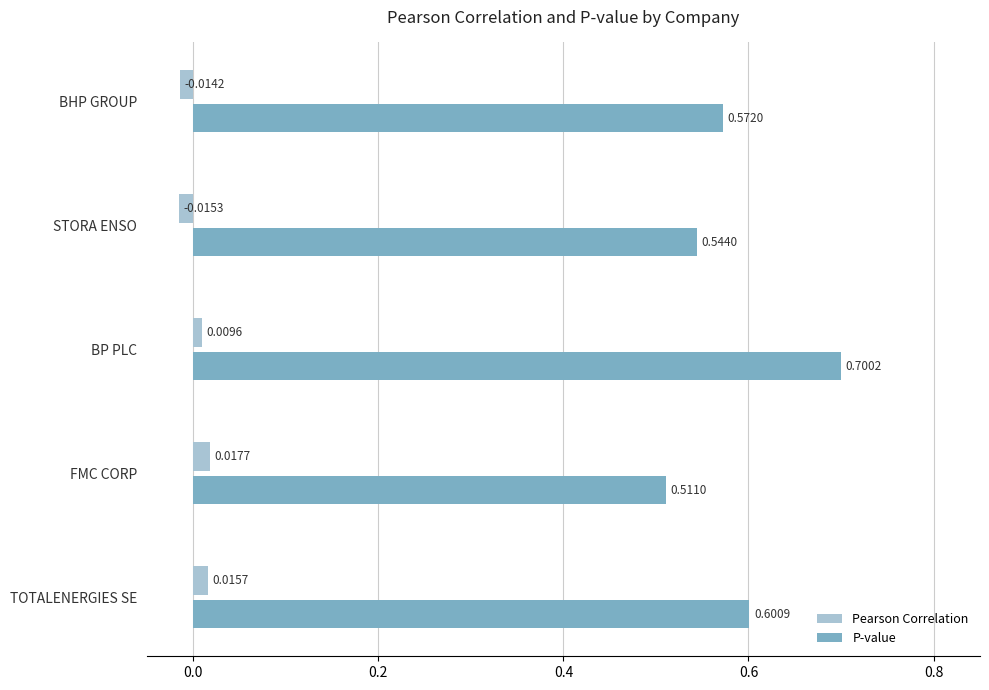

How many data points does each series have?

5